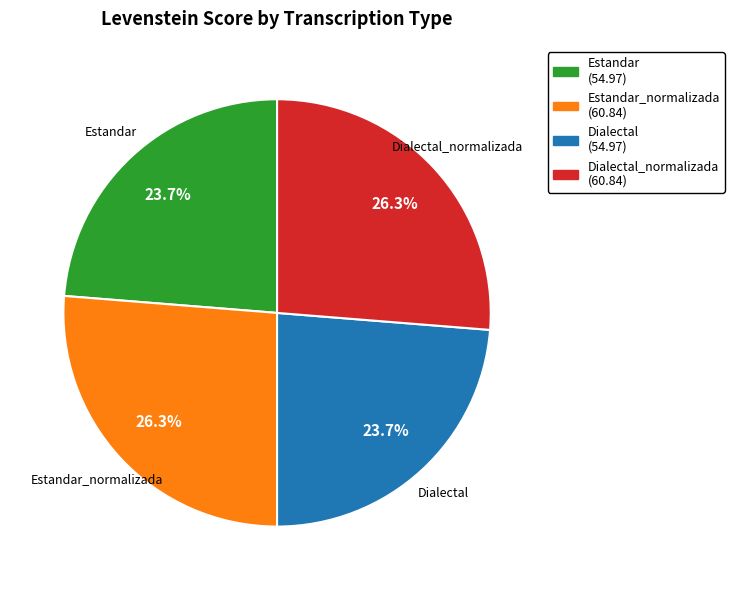

Is there a majority slice in this chart?

No